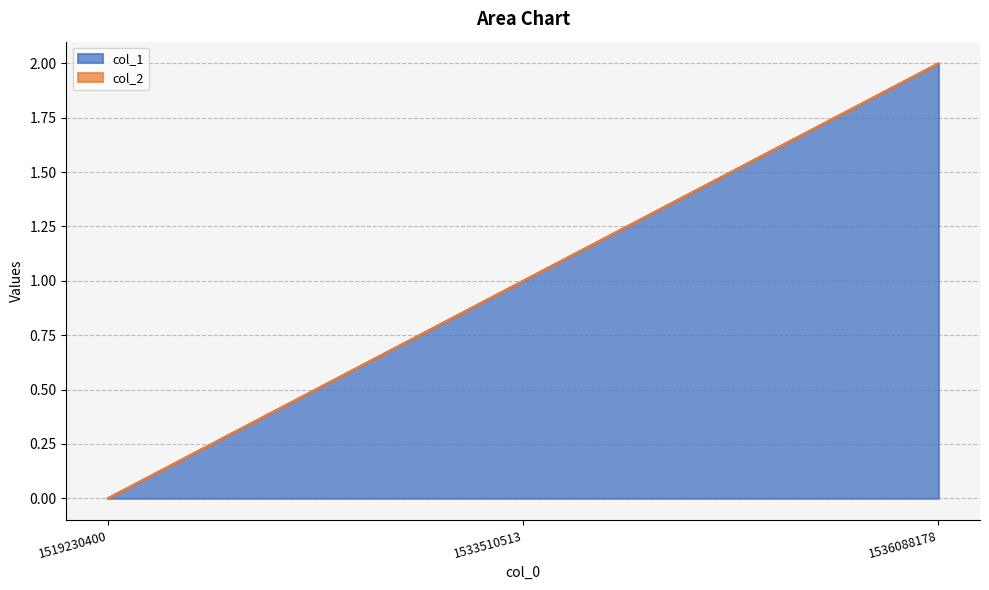

Approximately how many times larger is the value at 1536088178 compared to 1533510513?

2.0